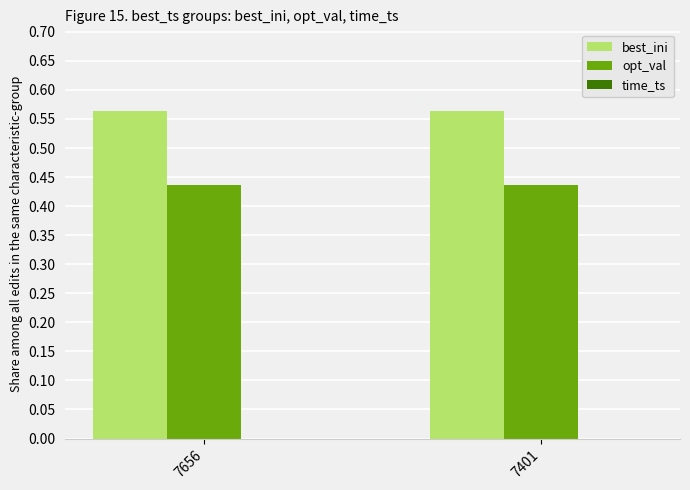

Which series has the largest total across all categories?

best_ini